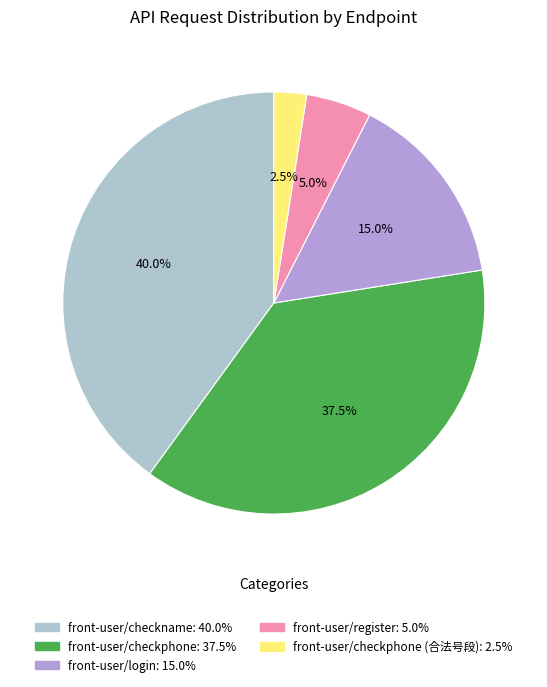

Is there any slice that represents more than half of the pie?

No